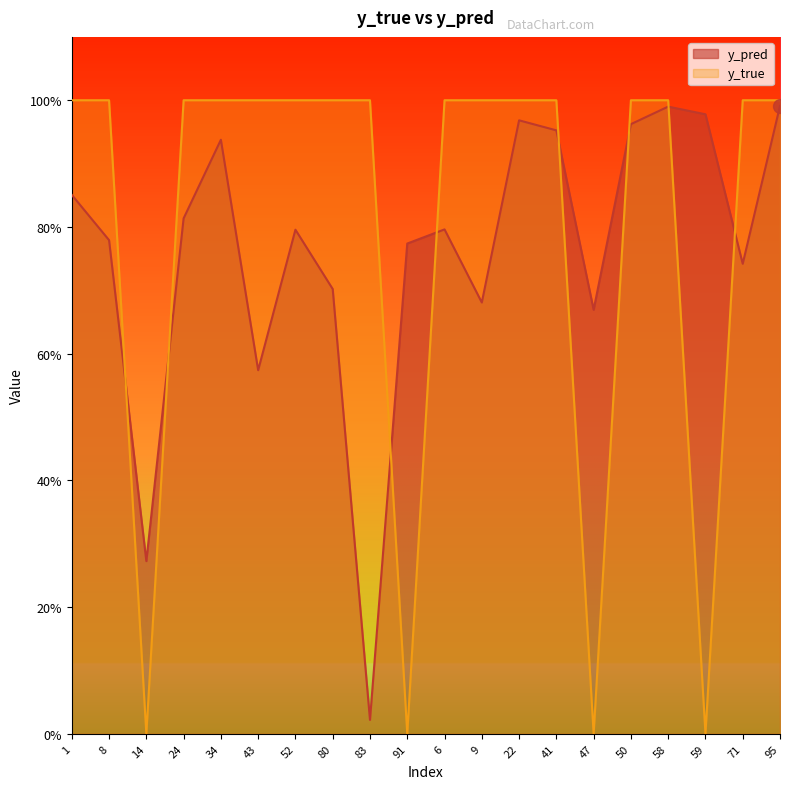

Does the chart display data point markers on the line(s)?

No